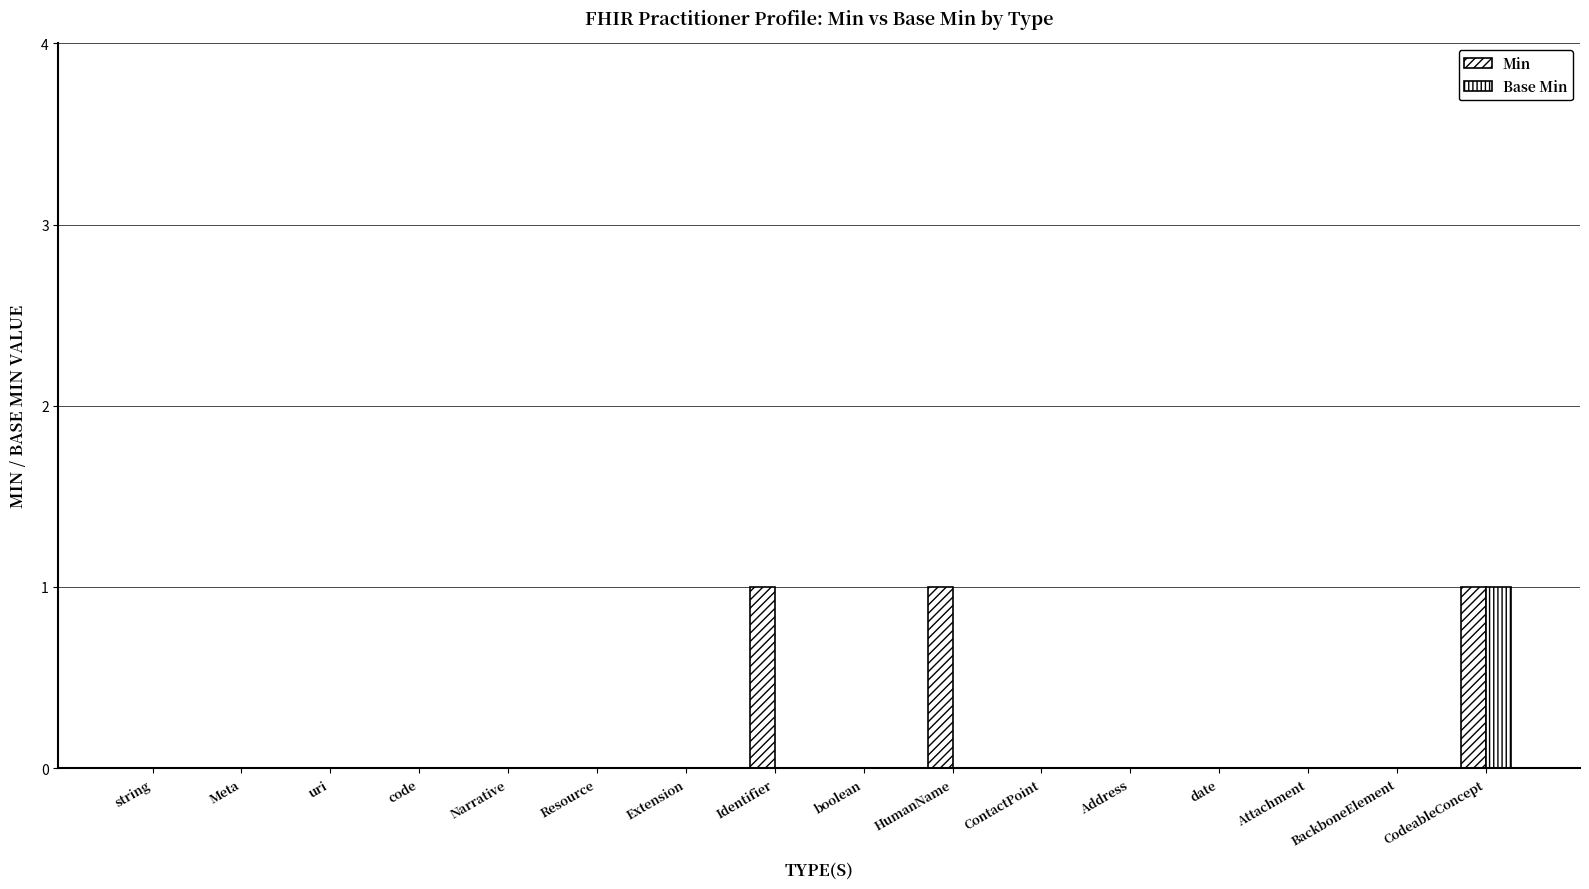

Count the number of categories in the chart.

16